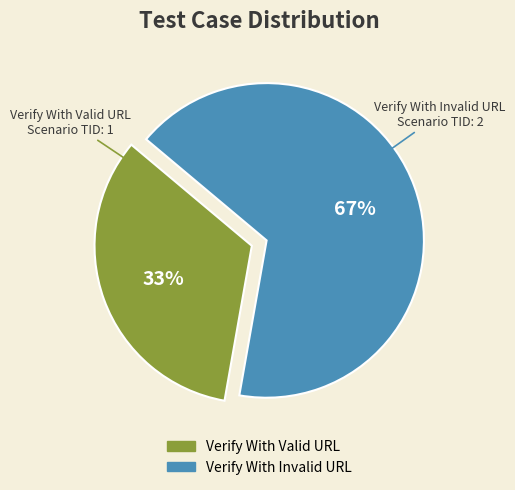

Approximately how many times larger is the value at Verify With Invalid URL compared to Verify With Valid URL?

2.0